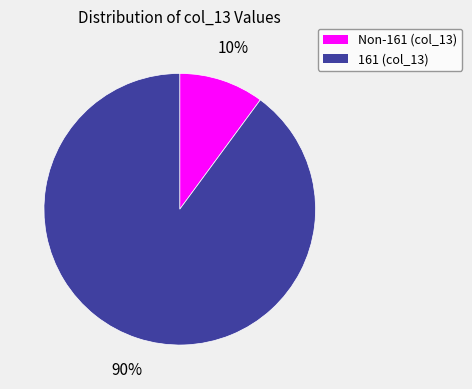

Between 161 (col_13) and Non-161 (col_13), which is larger?

161 (col_13)